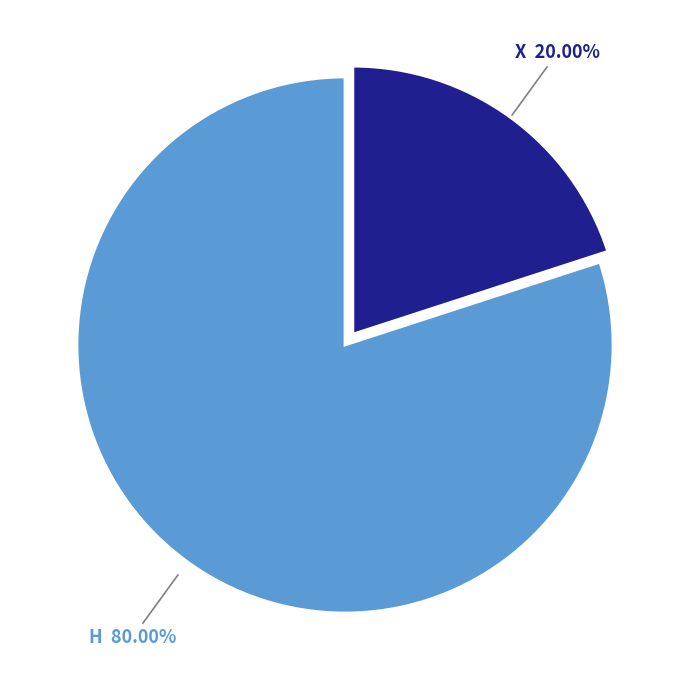

What percentage do X and H together represent?

100.0%